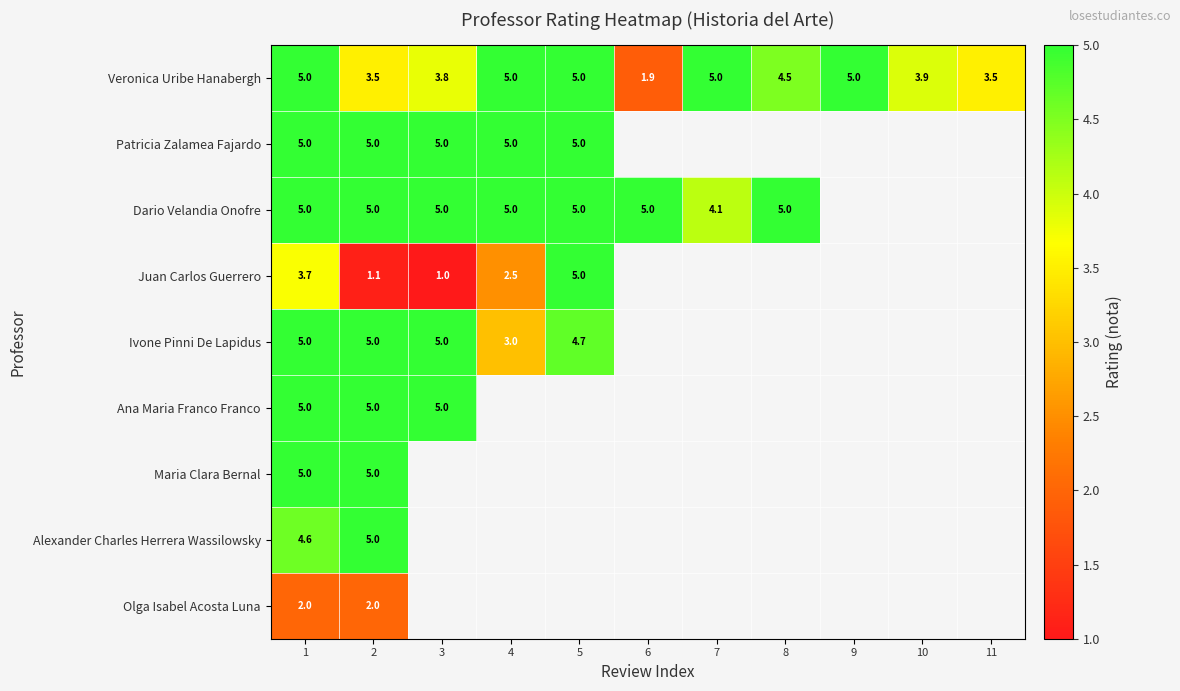

What is the minimum value for Veronica Uribe Hanabergh?

1.9